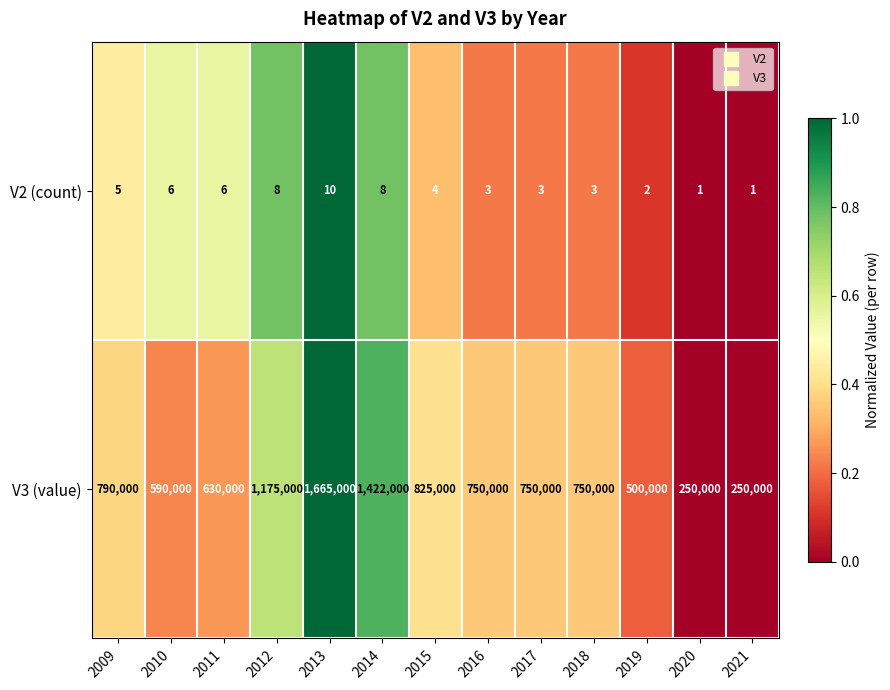

Is it true that V2 (count) equals 5 at 2009?

True